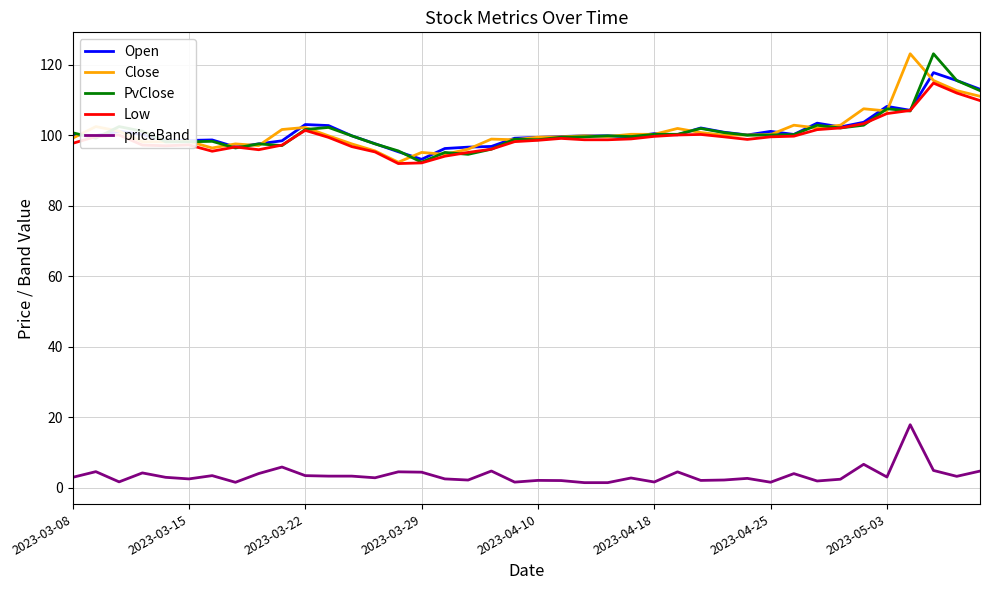

How many series are shown in this chart?

5